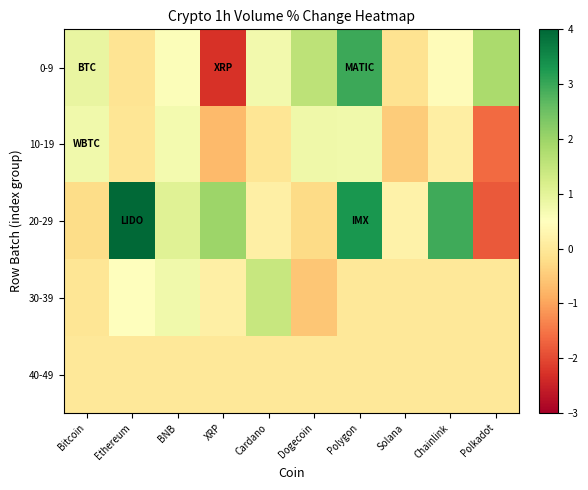

At which category is the sum across all series the highest?

Polygon